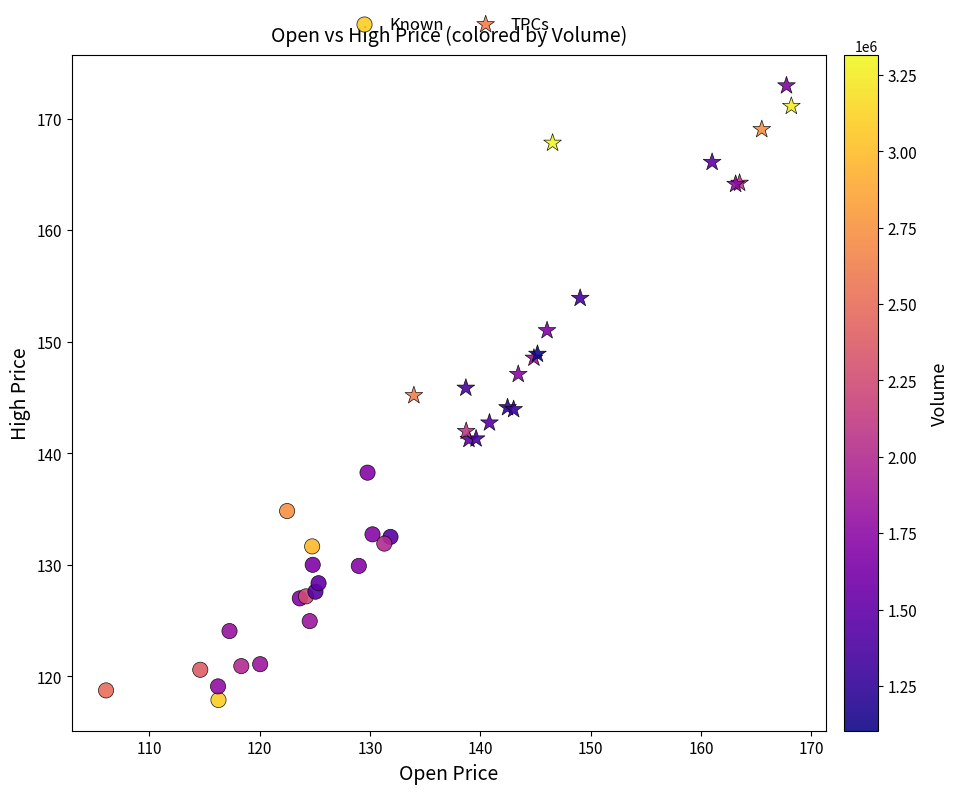

Which series has the largest Y range (max minus min)?

TPCs